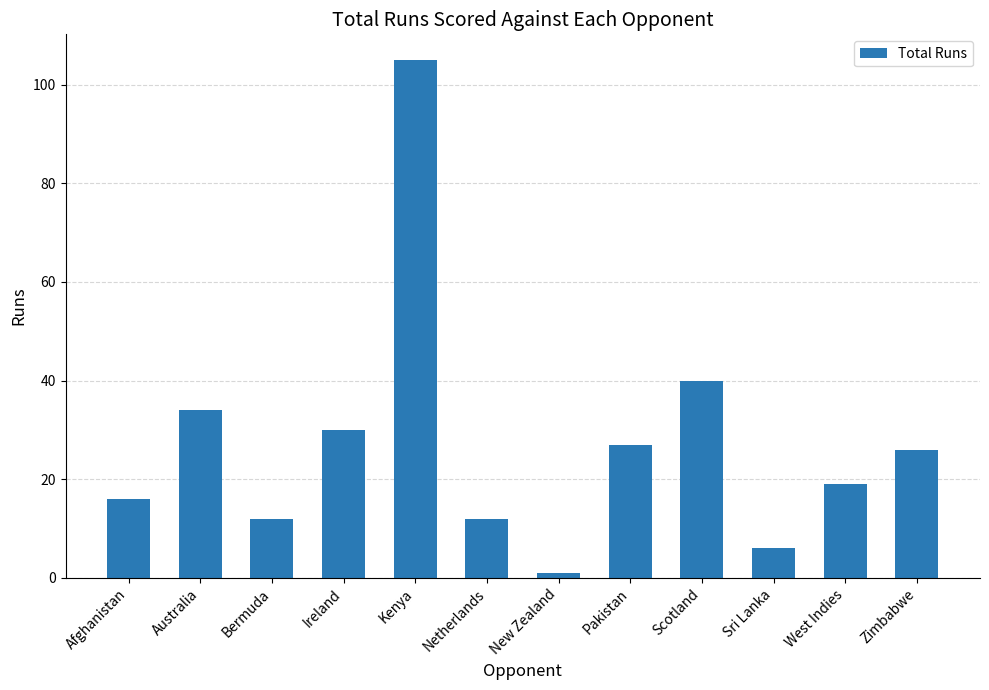

What position from the right is Pakistan?

5